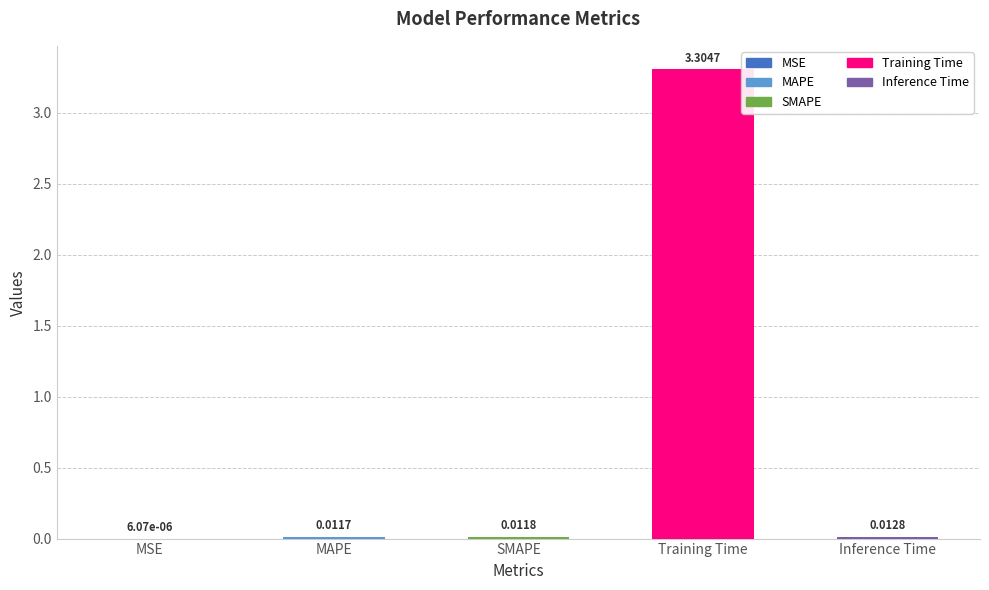

Which label corresponds to the largest value in the chart?

Training Time